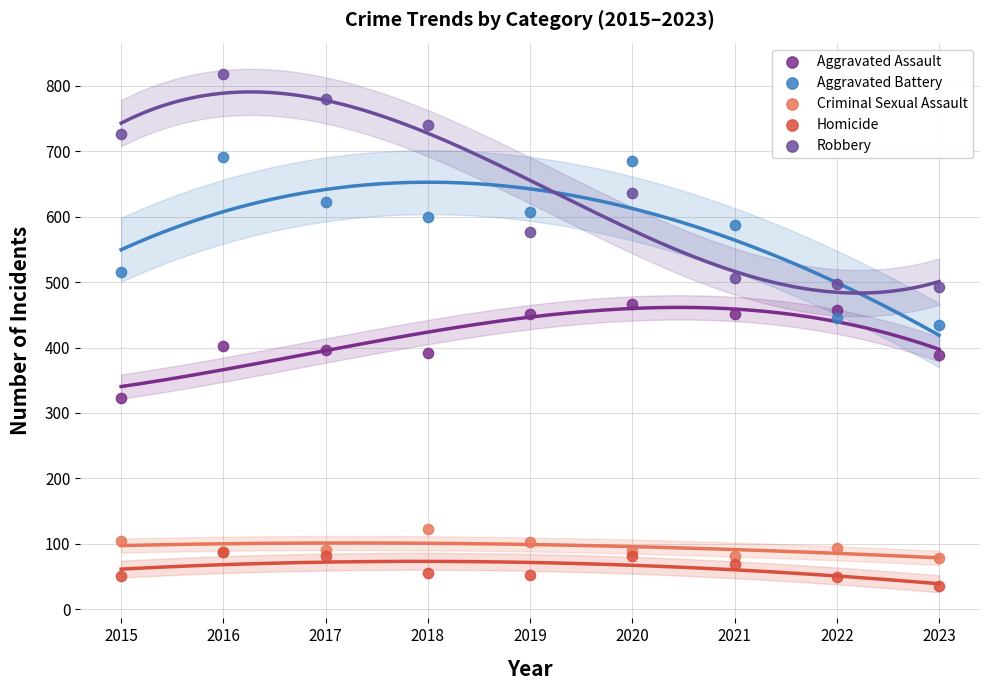

Which series has the widest spread of Y values?

Robbery